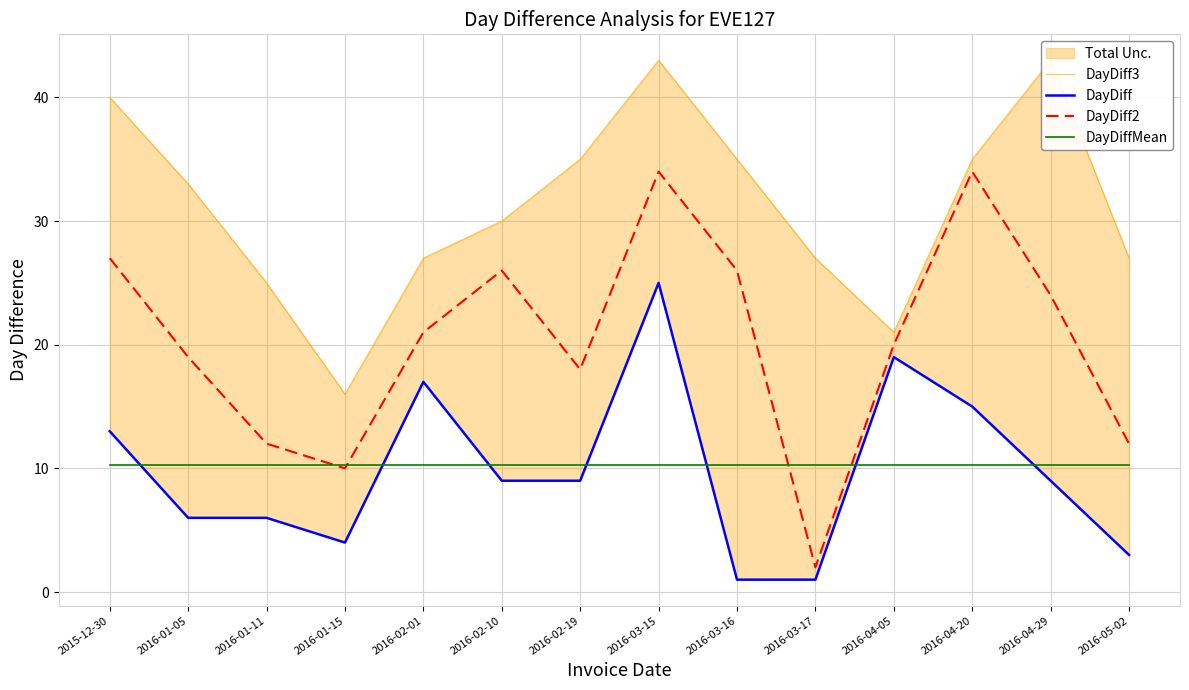

At which category does DayDiff reach its first local peak?

2016-02-01